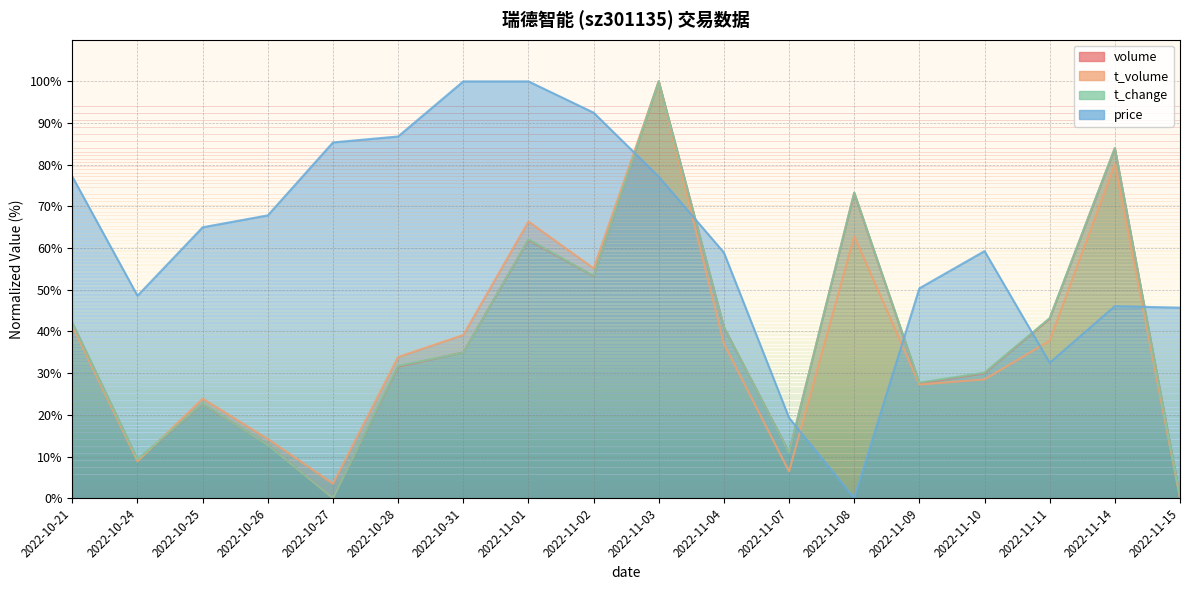

Which series has the largest total across all categories?

price